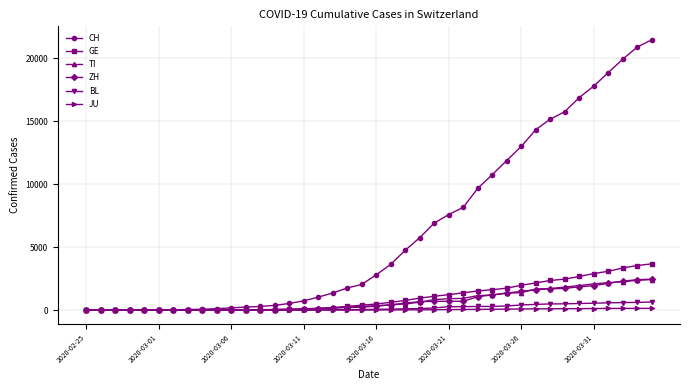

What is the greatest value displayed?

21469